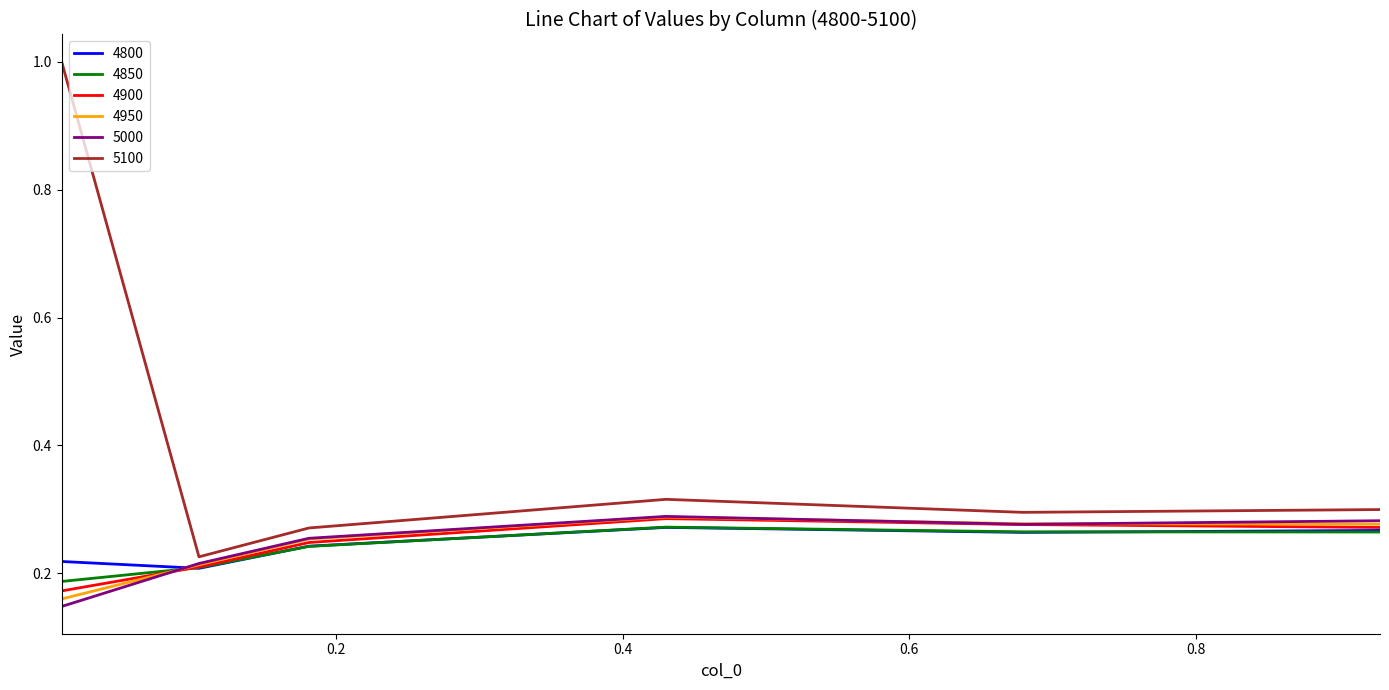

Which series has the largest range (max minus min)?

5100